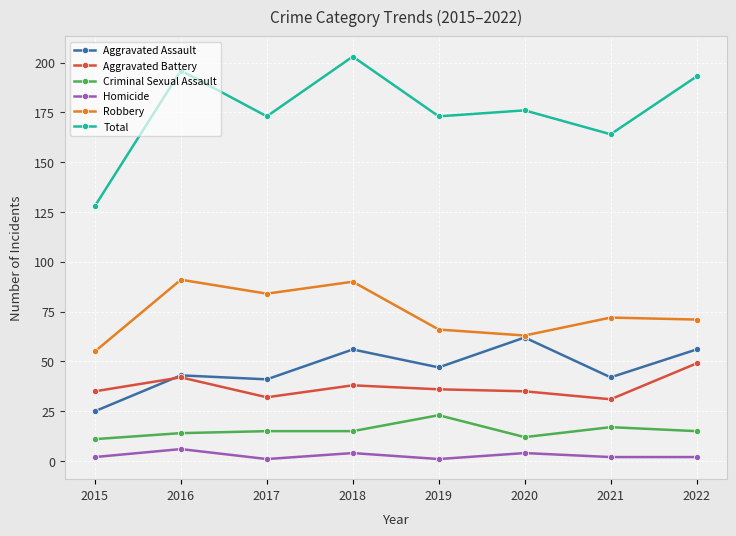

Does the chart have visible grid lines?

Yes